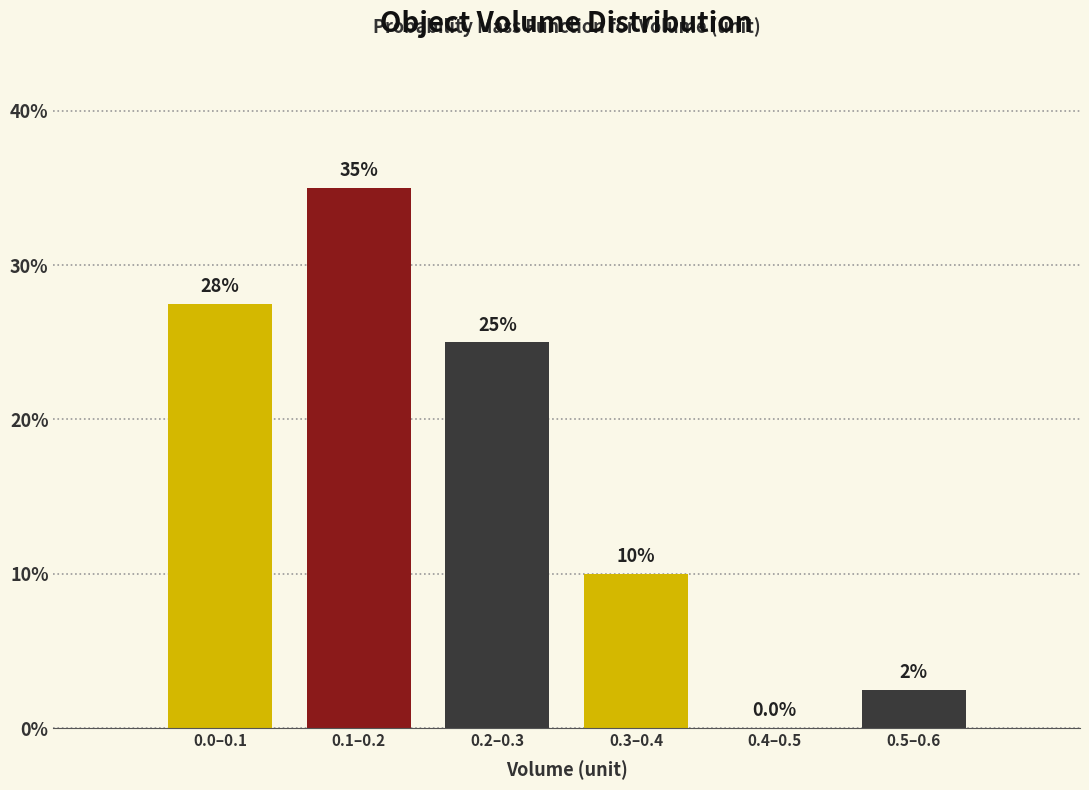

Reading left to right, transcribe all the data shown in this chart.

0.0–0.1=27.5	0.1–0.2=35.0	0.2–0.3=25.0	0.3–0.4=10.0	0.4–0.5=0.0	0.5–0.6=2.5